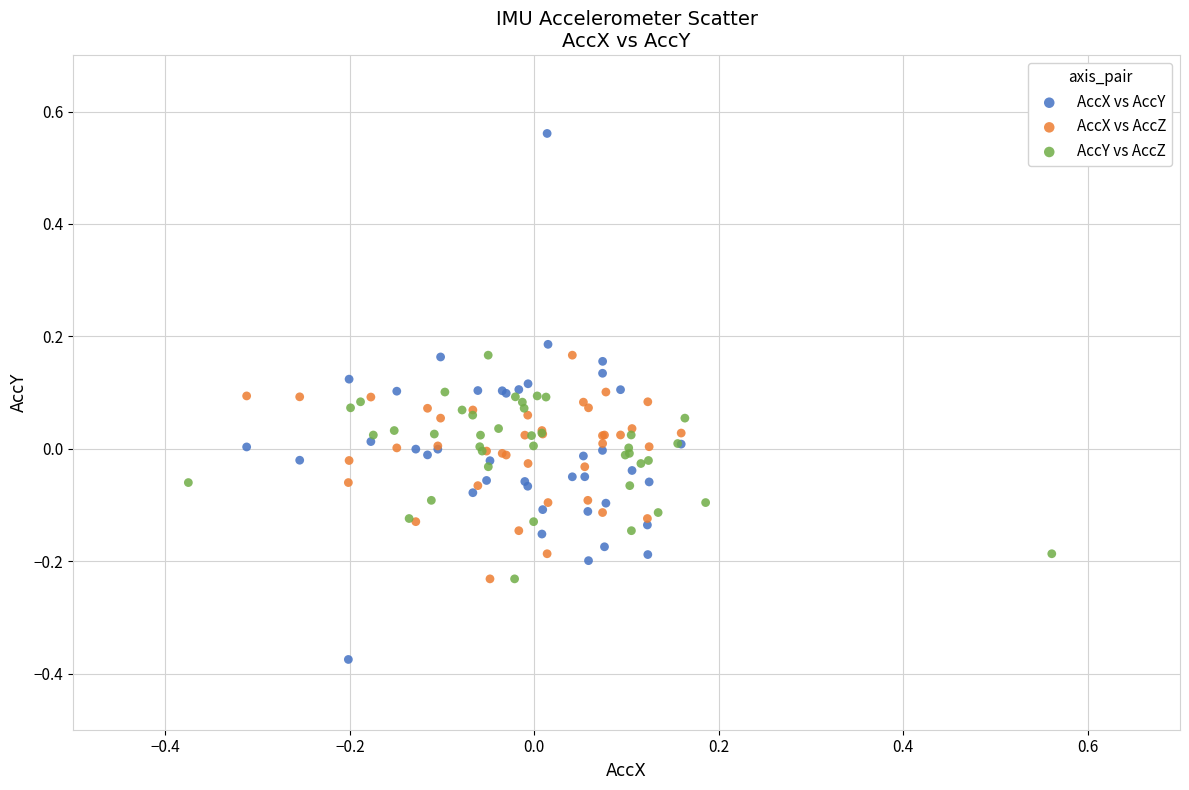

Which series reaches the minimum Y coordinate?

AccX vs AccY